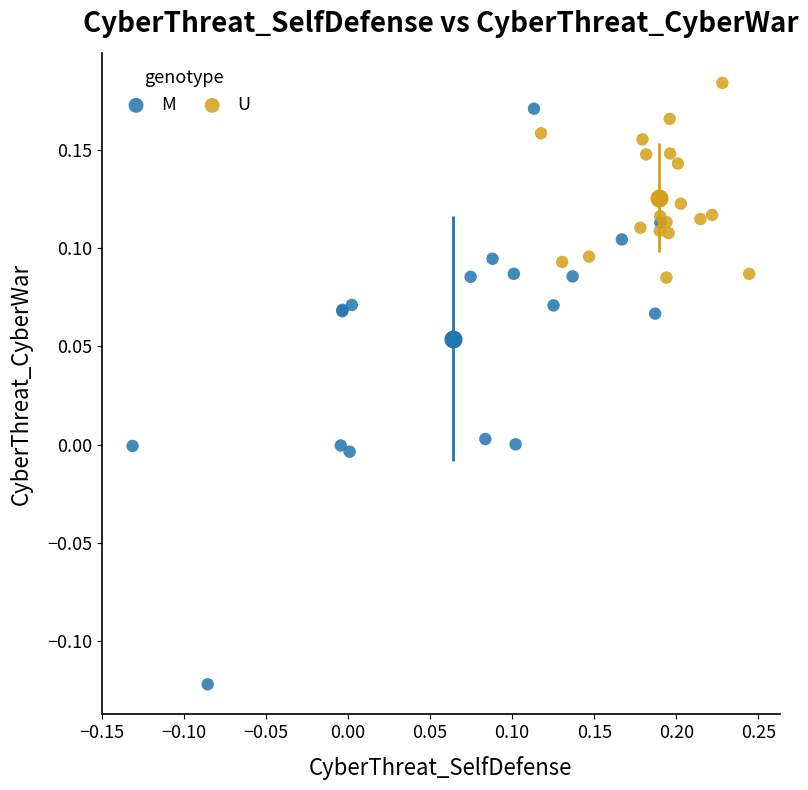

What are all the series names shown in the legend?

M, U